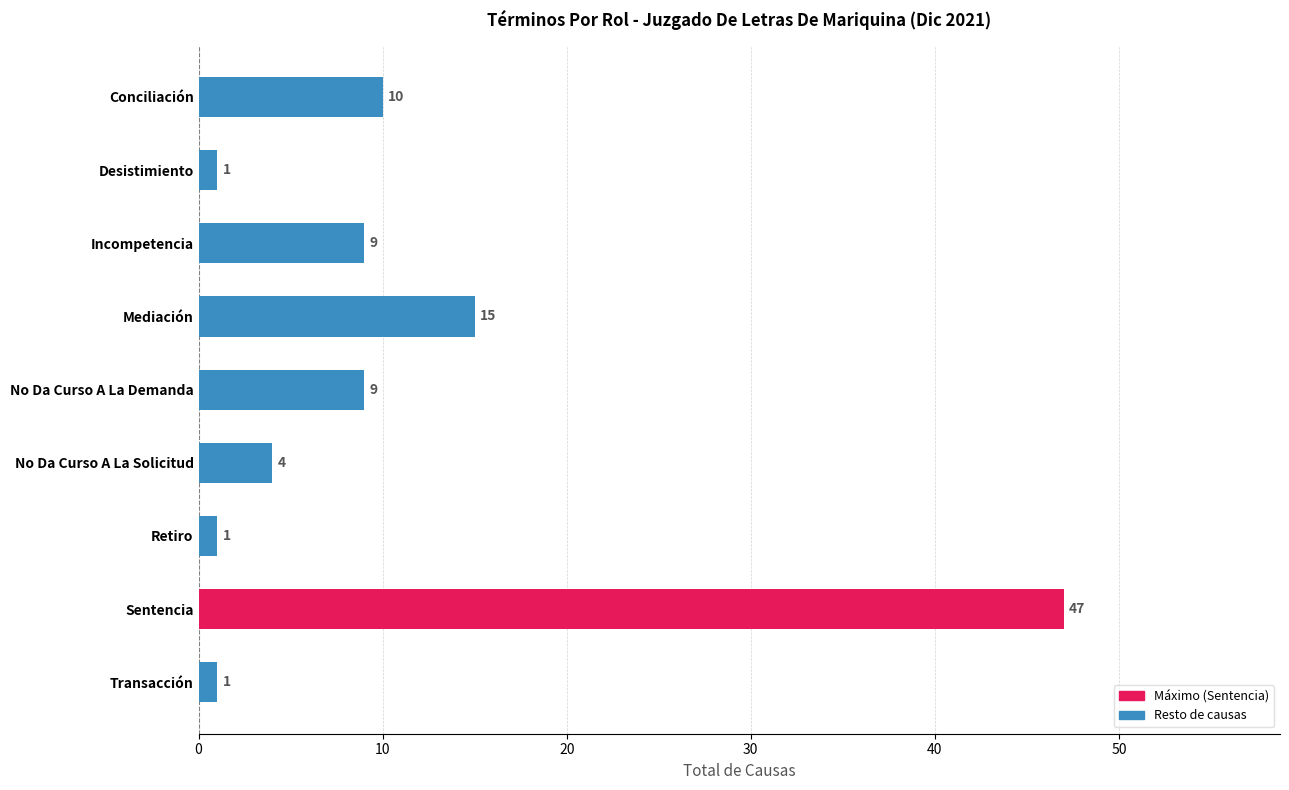

Which category has the highest value across all series?

Sentencia